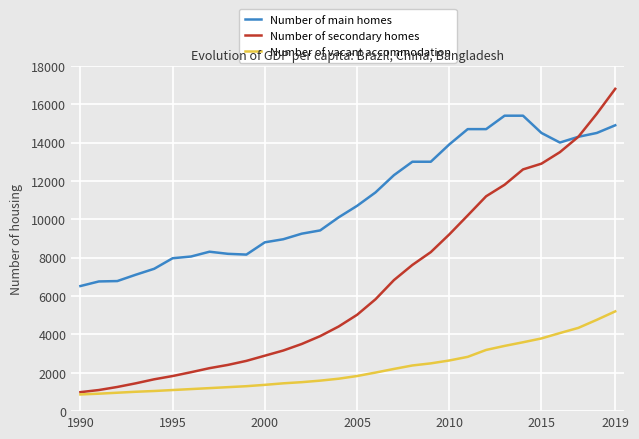

Which series has the largest total across all categories?

Number of main homes